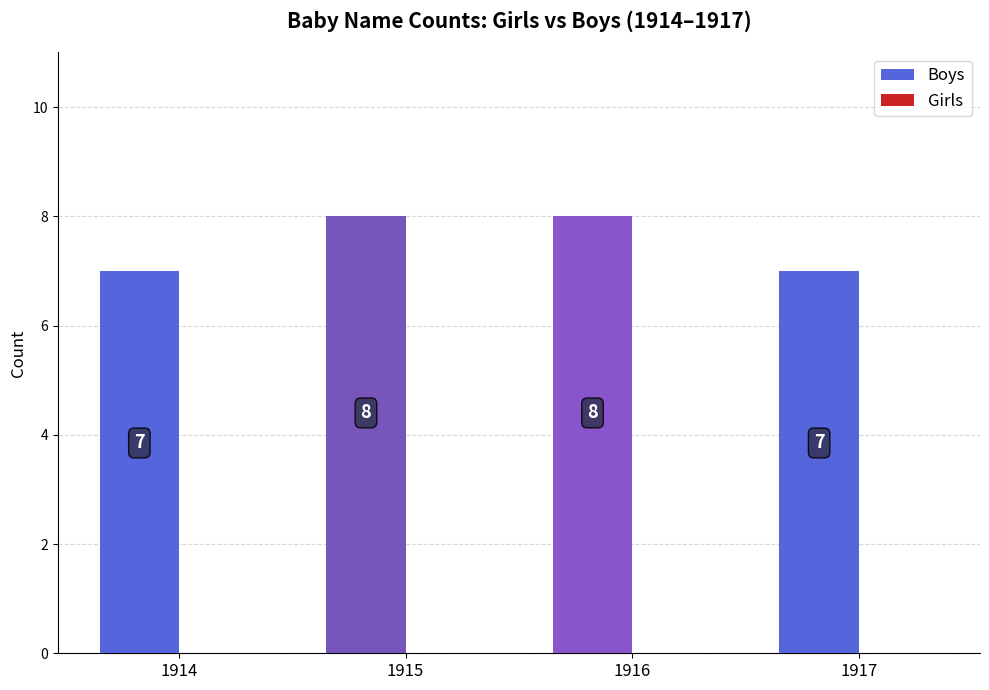

What is the value of the 4th bar from the left?

7